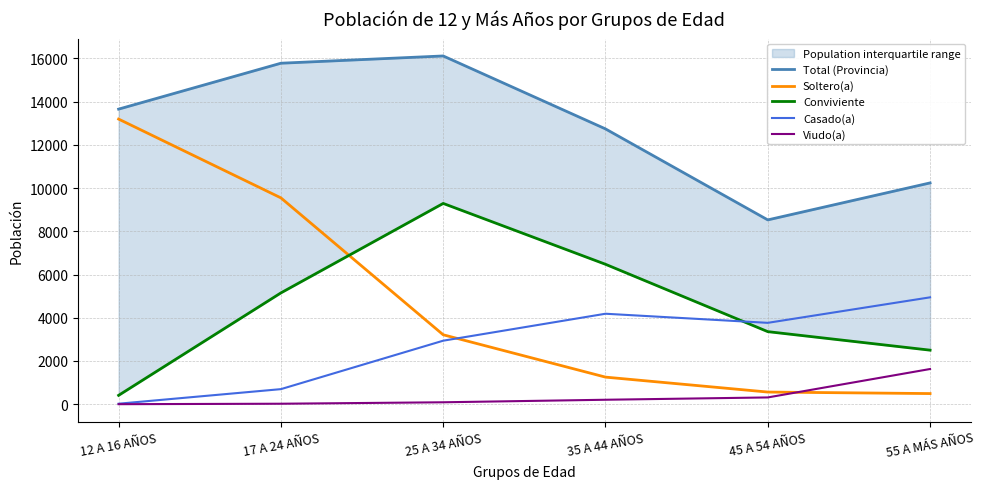

Which has a higher value, 45 A 54 AÑOS or 35 A 44 AÑOS?

35 A 44 AÑOS